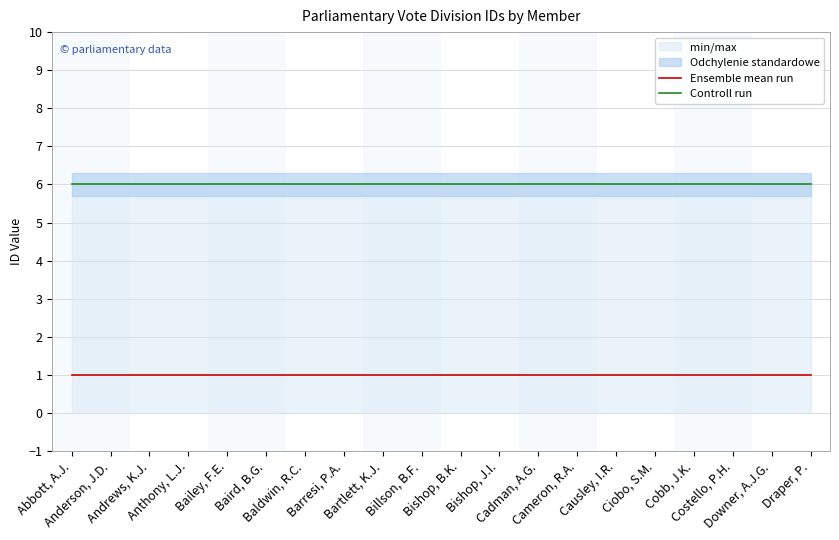

What is the value of the Ensemble mean run point at the 4th from the left?

1